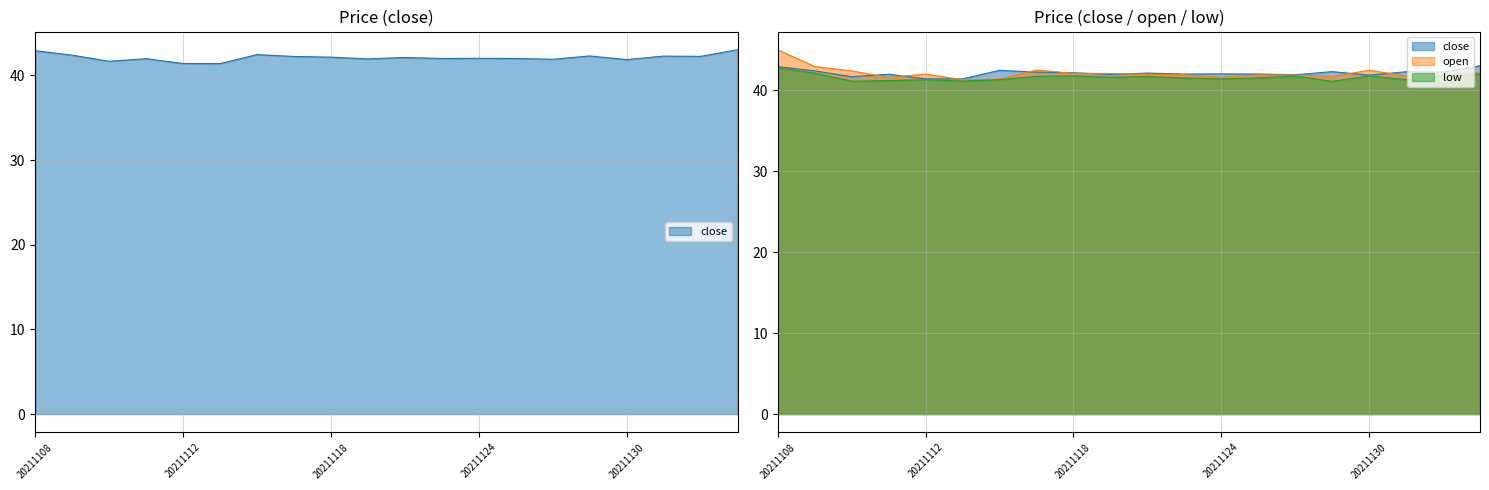

At which category does low reach its first local valley?

20211110